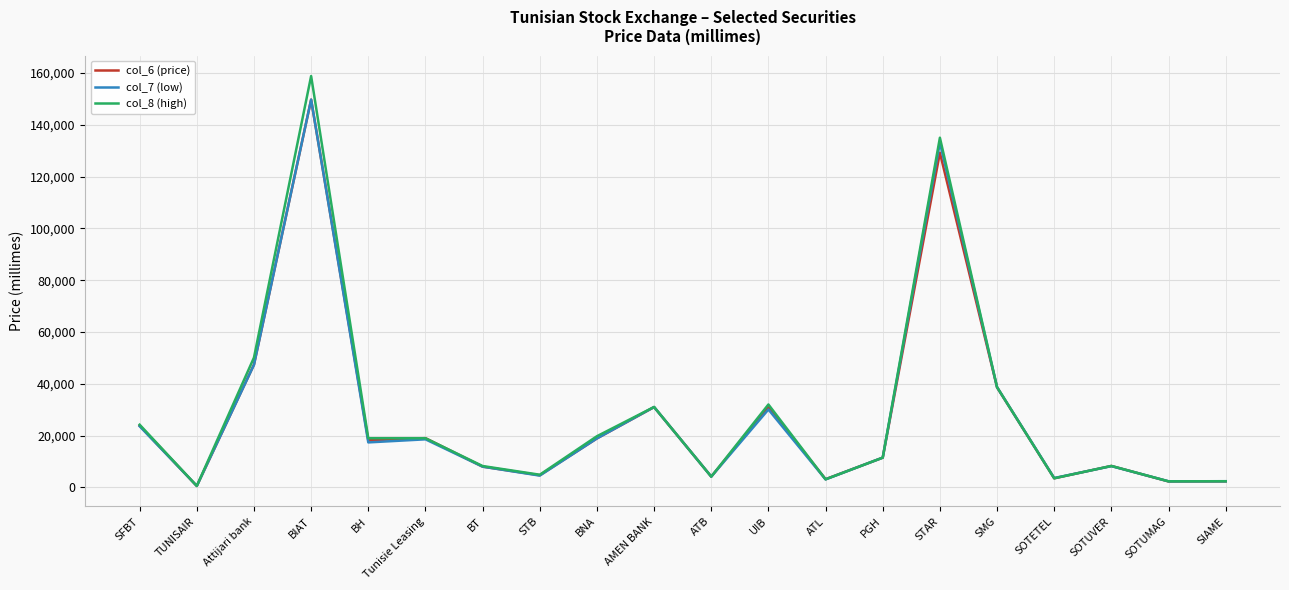

Which series has the largest range (max minus min)?

col_8 (high)